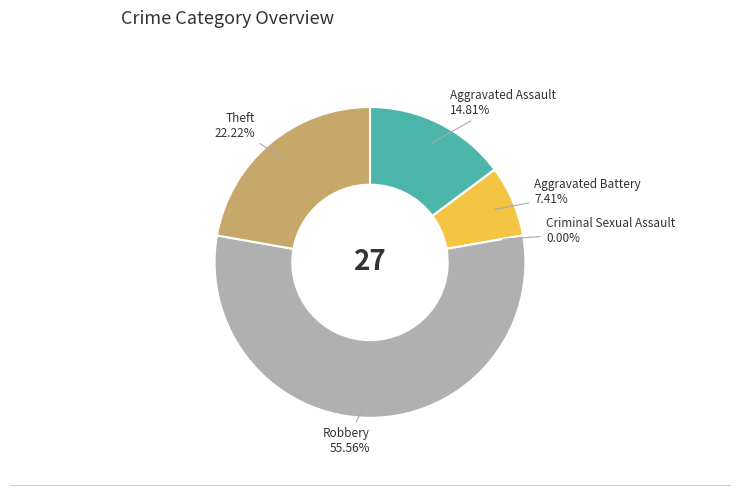

To the nearest percent, what percentage of the pie is Aggravated Assault?

15%